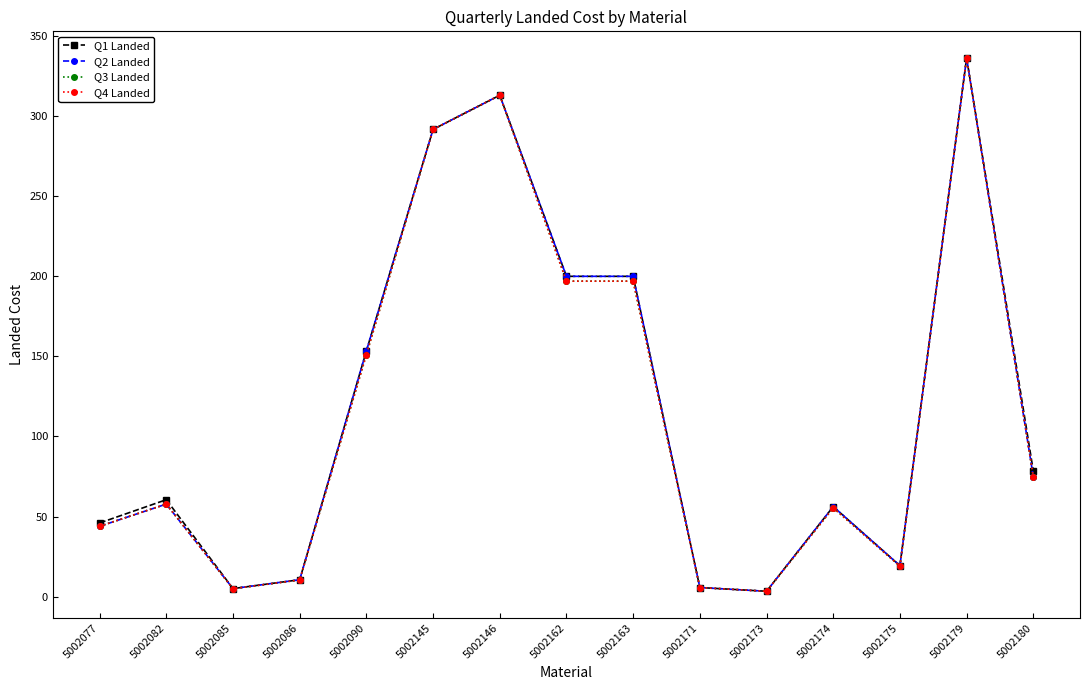

How many lines are shown in the chart?

4